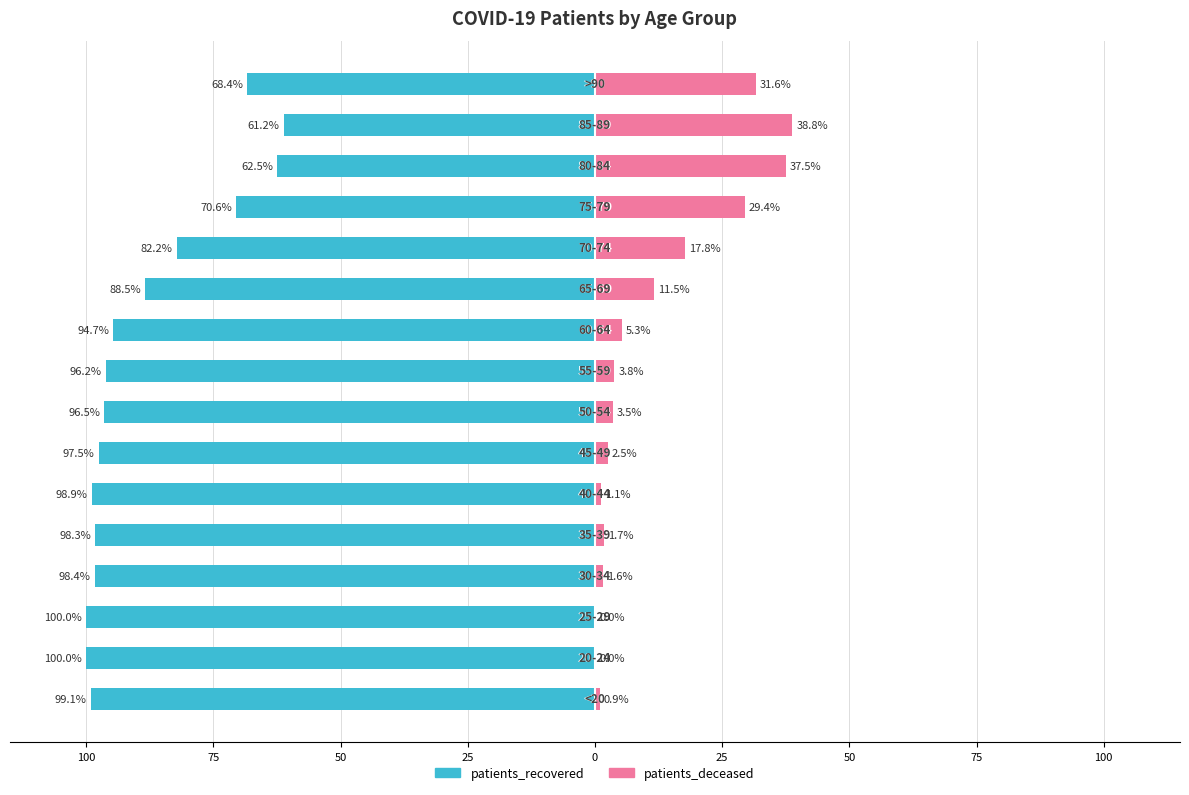

How many data points in patients_recovered are less than -96?

9